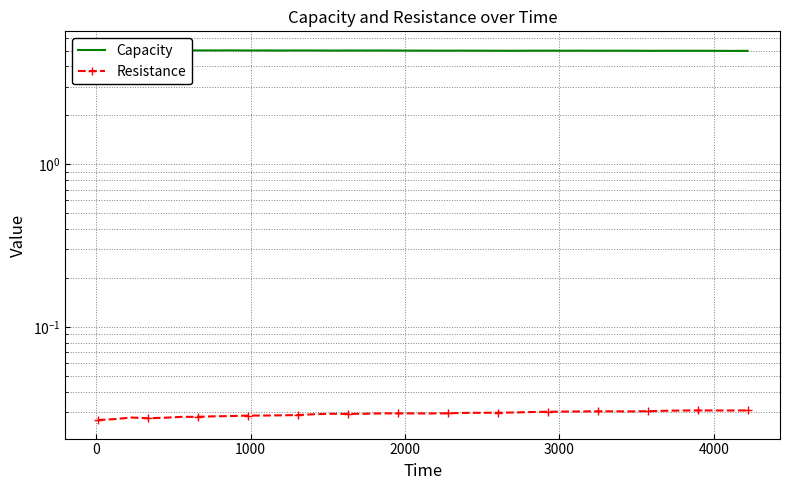

What is the maximum value shown in the chart?

5.1